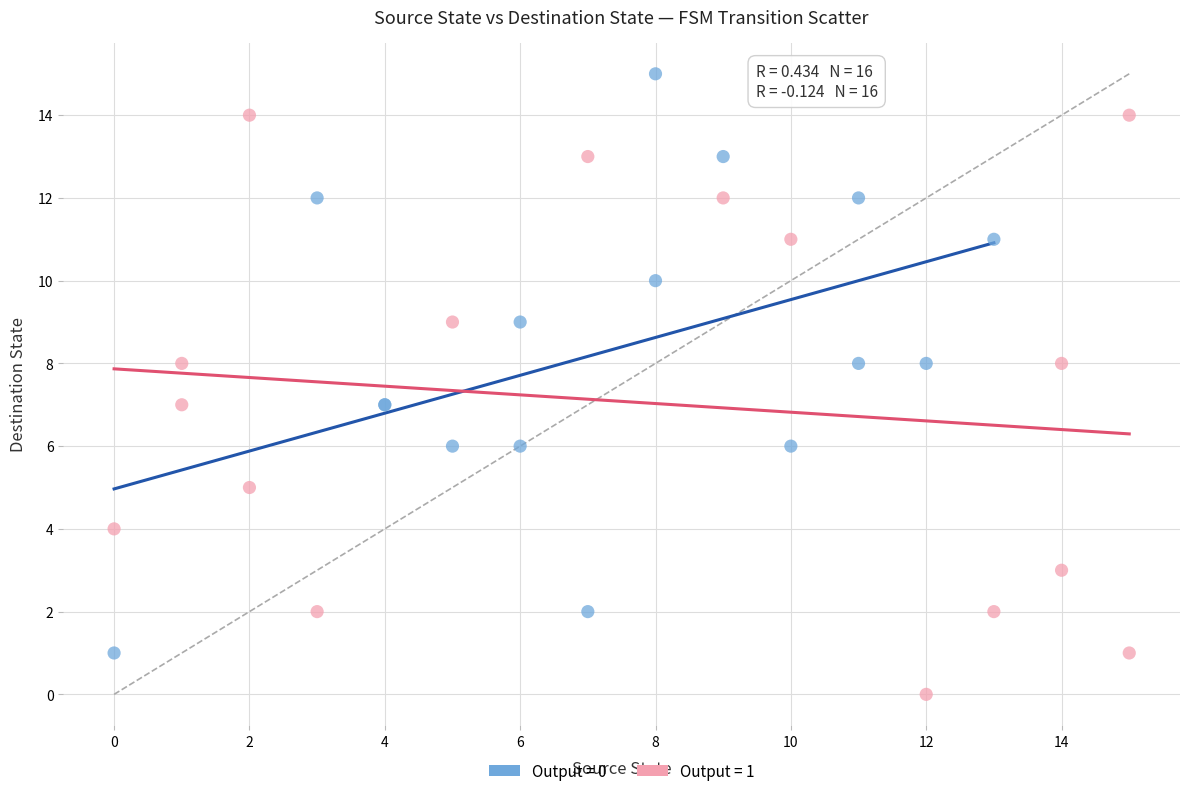

What are all the series names shown in the legend?

Output = 0, Output = 1